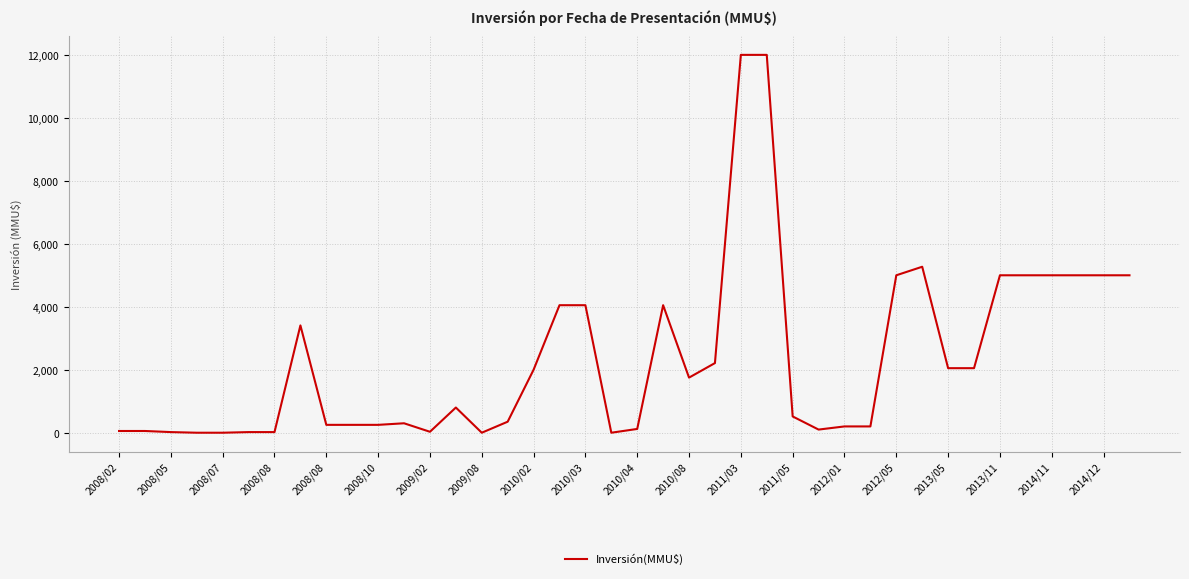

What is the maximum value shown in the chart?

12000